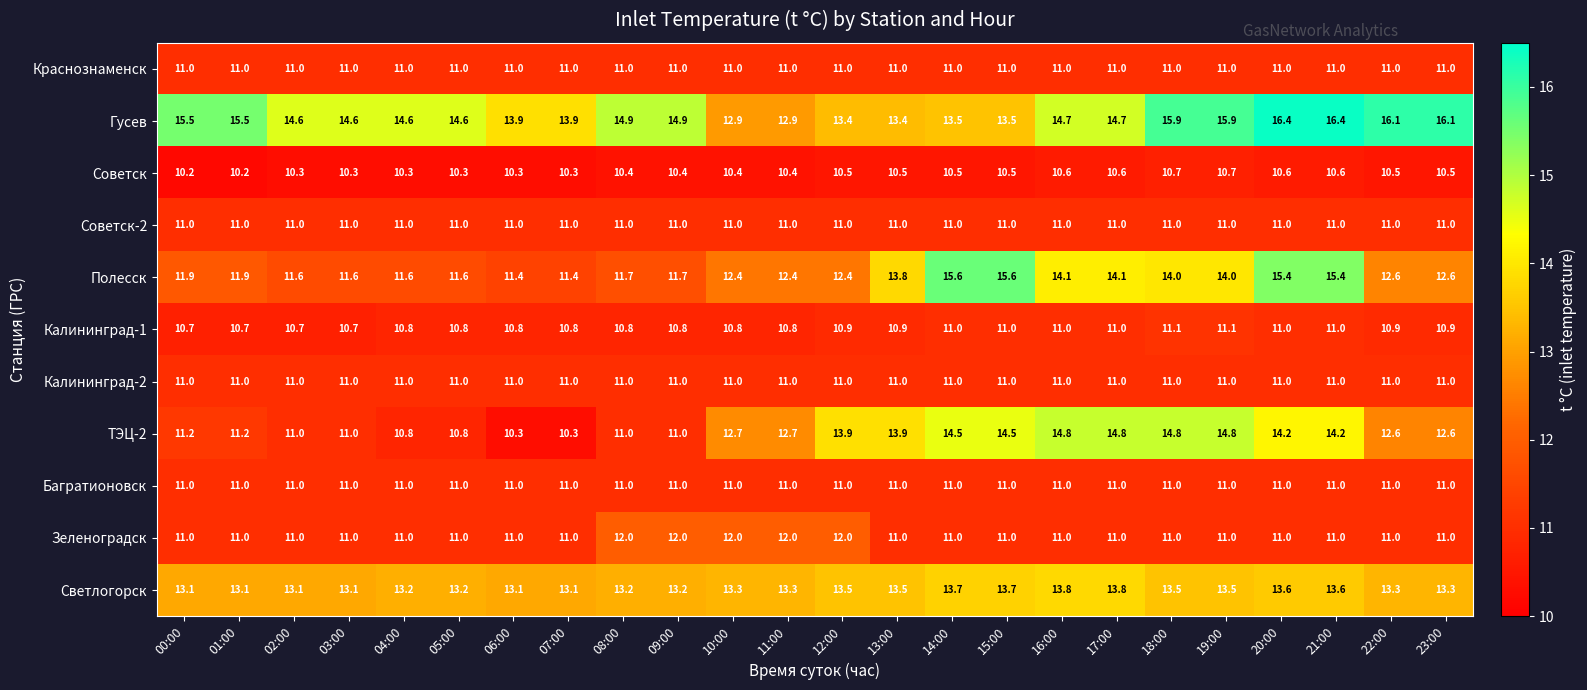

What is the total value across all series at 03:00?

126.3